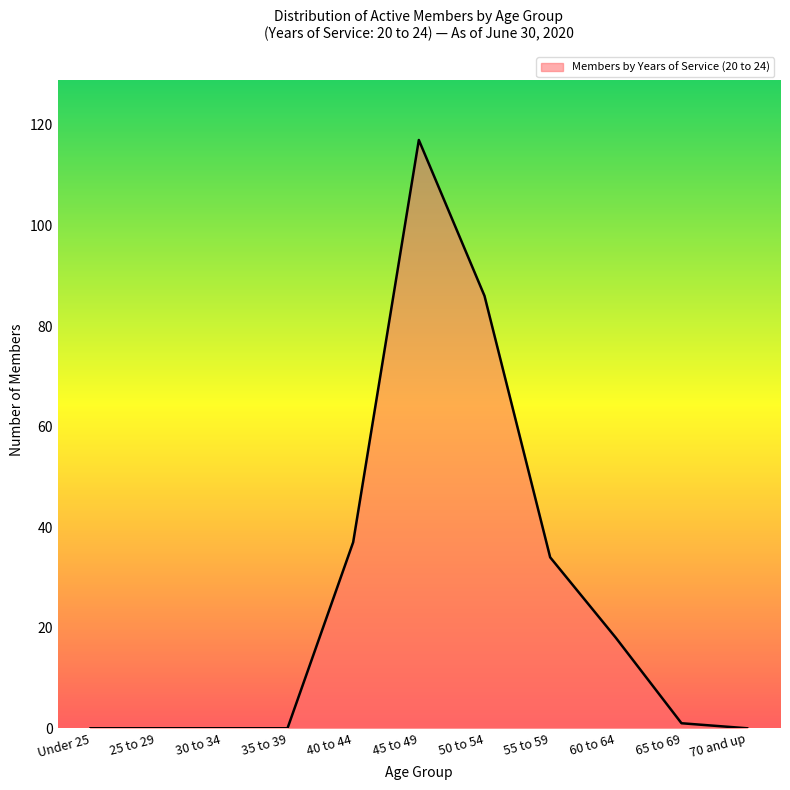

Reading left to right, transcribe all the data shown in this chart.

Under 25=0	25 to 29=0	30 to 34=0	35 to 39=0	40 to 44=37	45 to 49=117	50 to 54=86	55 to 59=34	60 to 64=18	65 to 69=1	70 and up=0